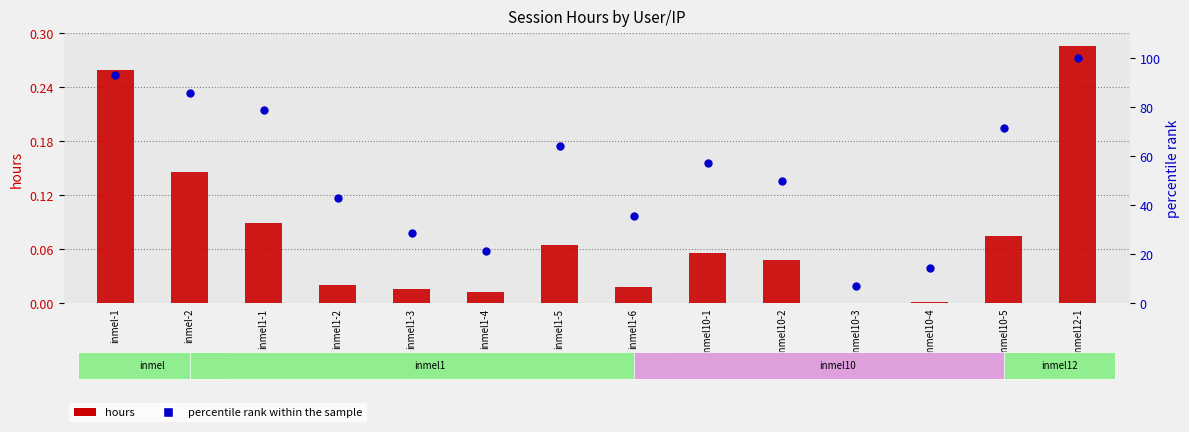

What are all the series names shown in the legend?

hours, percentile rank within the sample